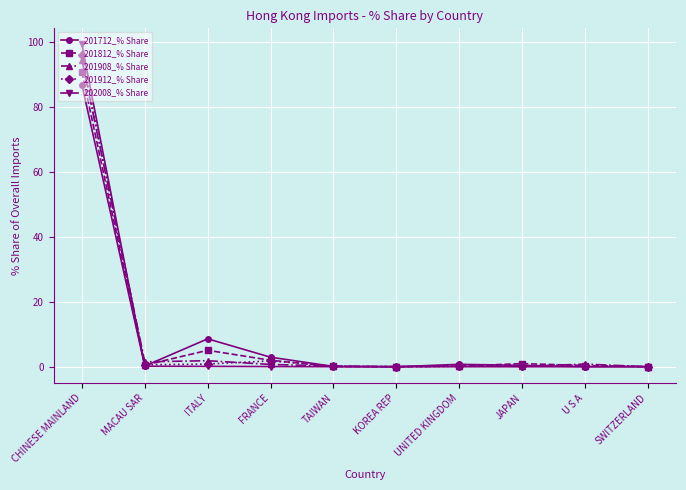

Where is the first local maximum for 201712_% Share?

ITALY